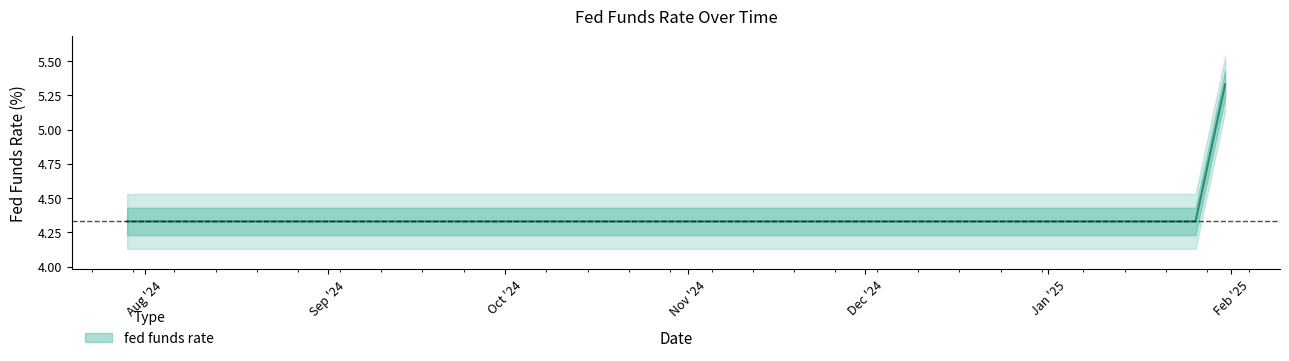

Reading left to right, list all the values displayed in this chart.

4.3	4.3	5.3